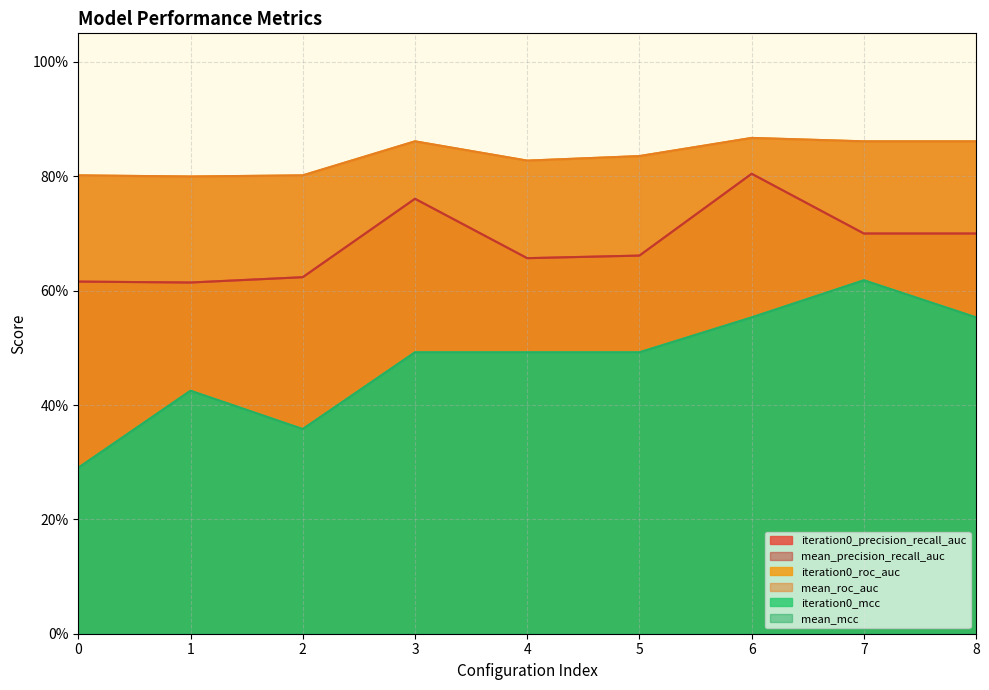

Which series has the largest total across all categories?

iteration0_roc_auc